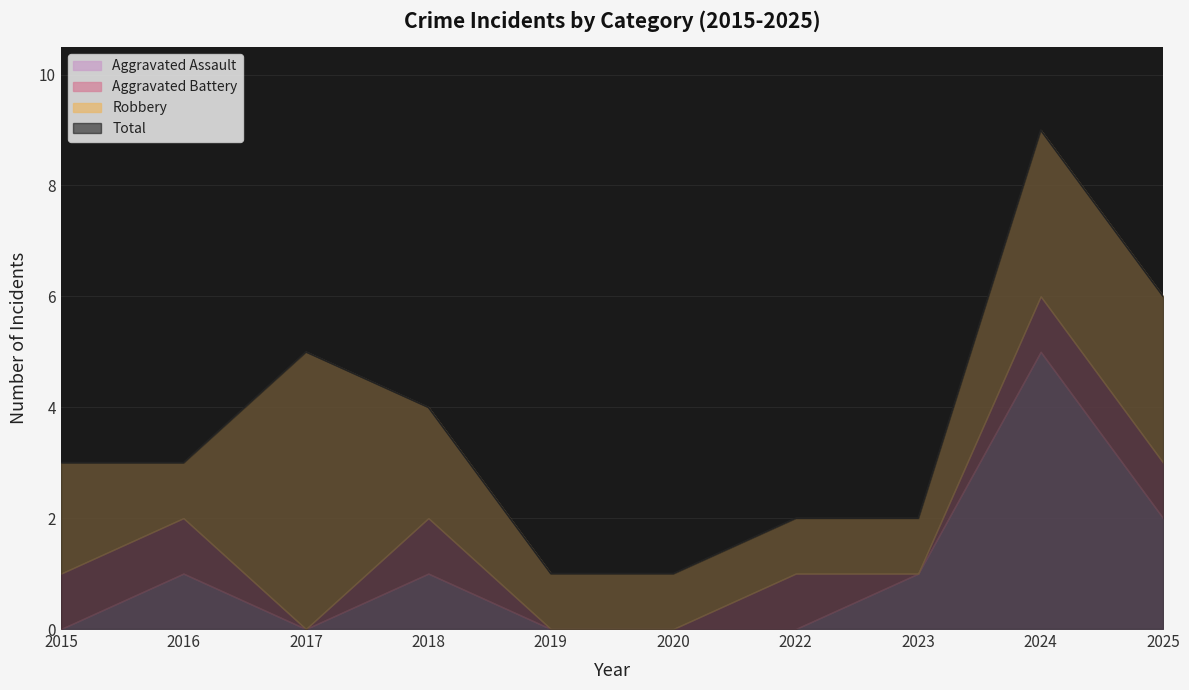

True or false: Aggravated Battery and Robbery intersect in this chart.

False